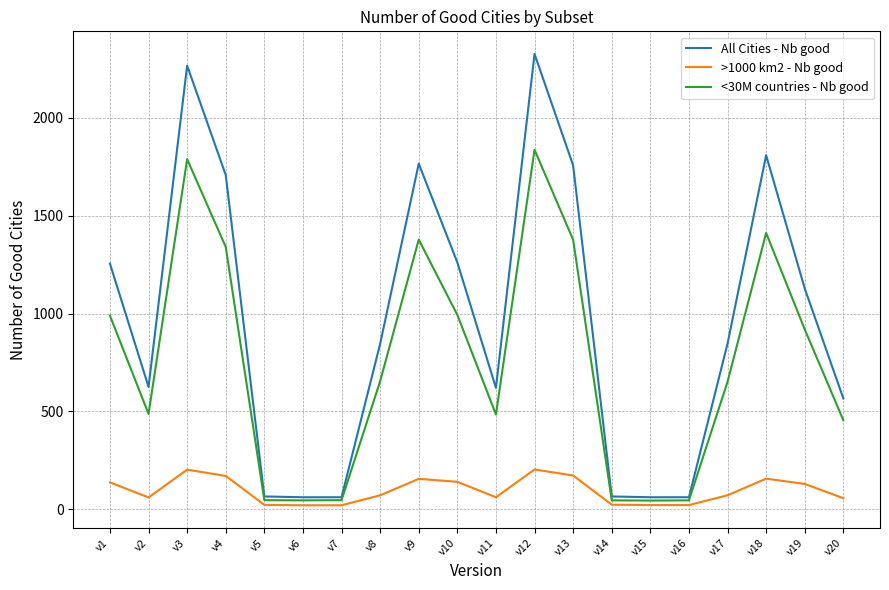

Which series has the widest spread of values?

All Cities - Nb good